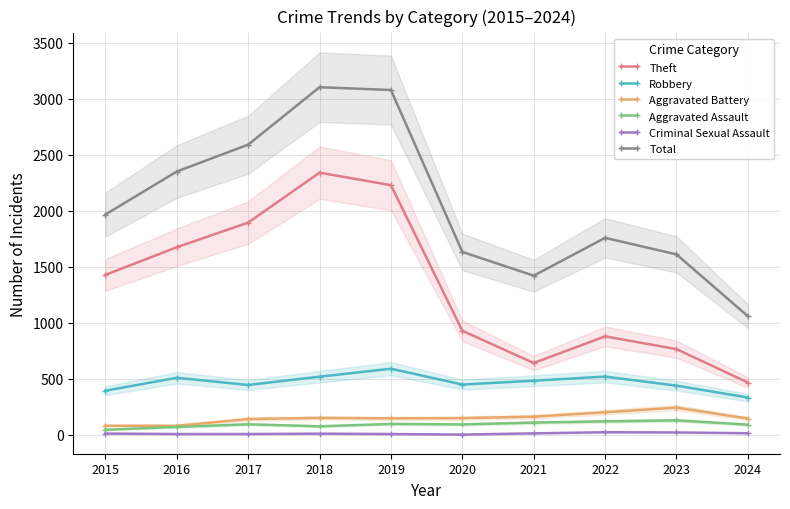

Between 2015 and 2016, which series saw the biggest shift?

Total